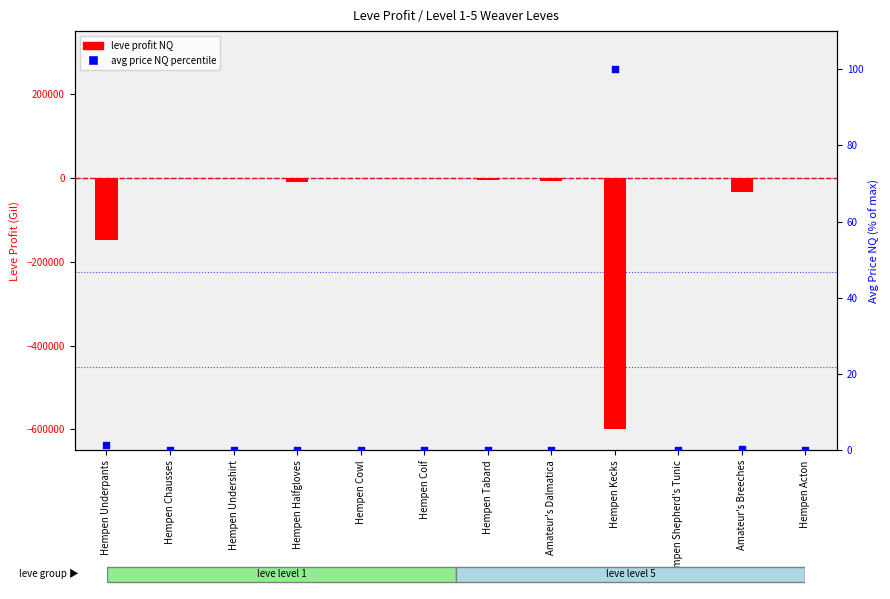

At how many categories does at least one series exceed -403306?

12